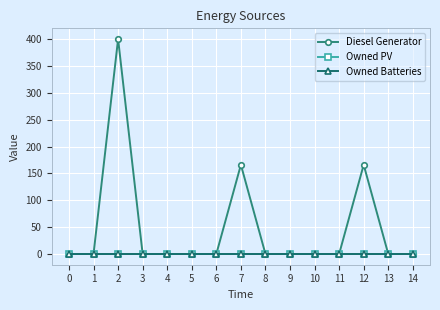

True or false: Owned Batteries has more than 1 interior local peaks.

False